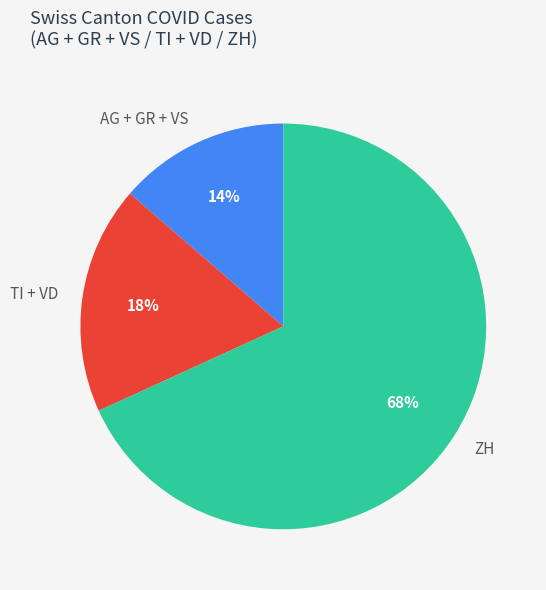

Combined, do ZH and TI + VD account for over 50%?

Yes